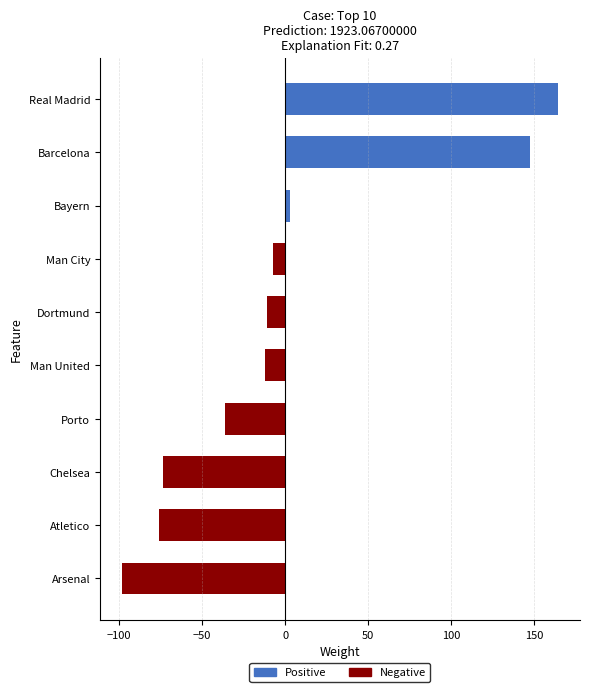

What is the total value across all series at Atletico?

-75.8